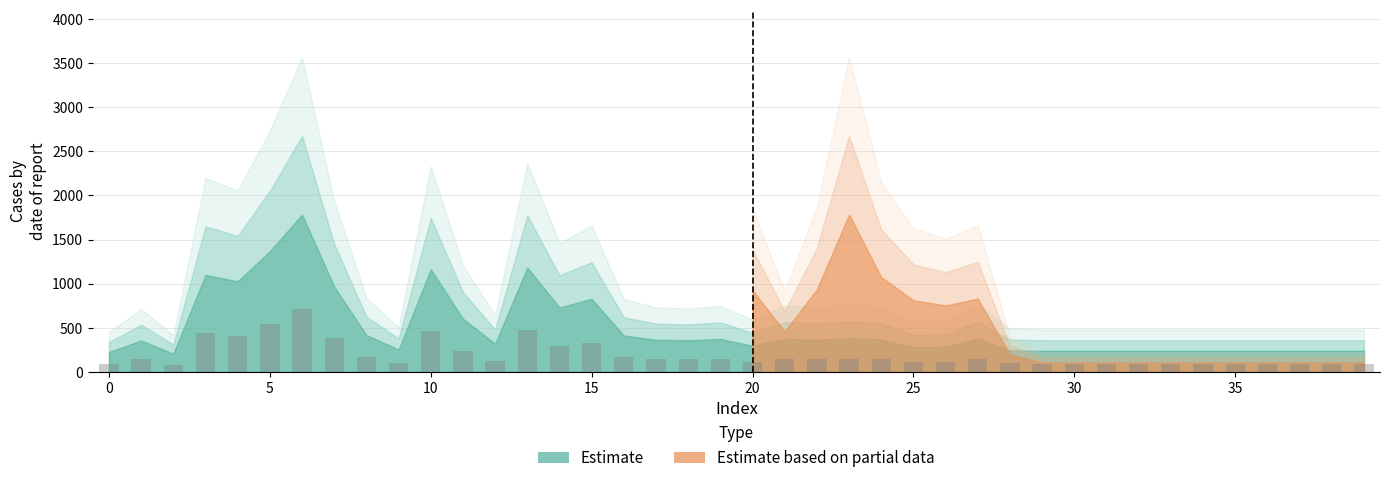

What is the difference between the maximum and second lowest values?

623.2